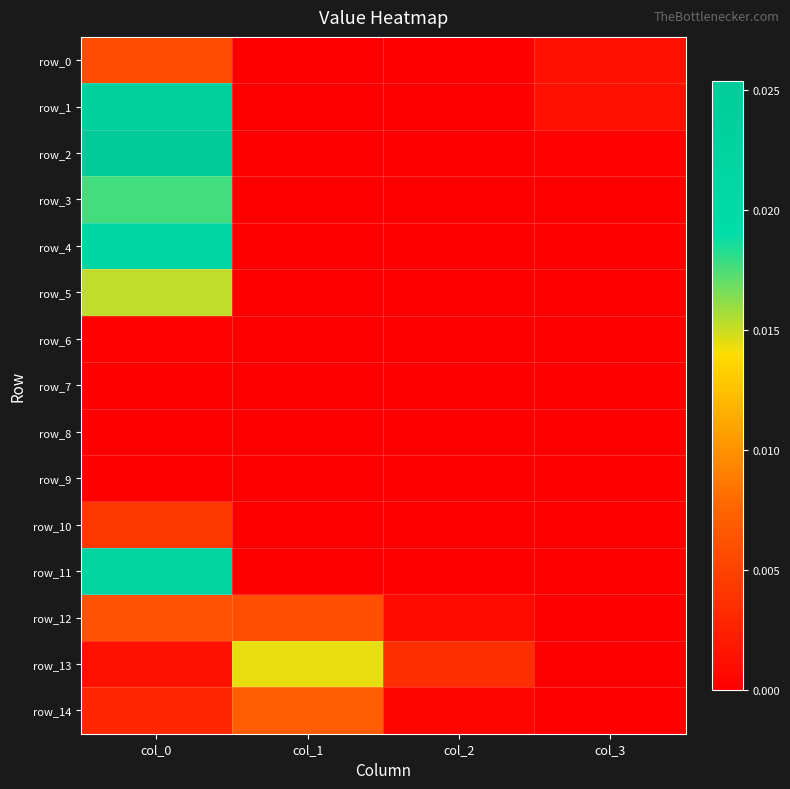

The value of row_12 at col_1 is 0.0. True or false?

True